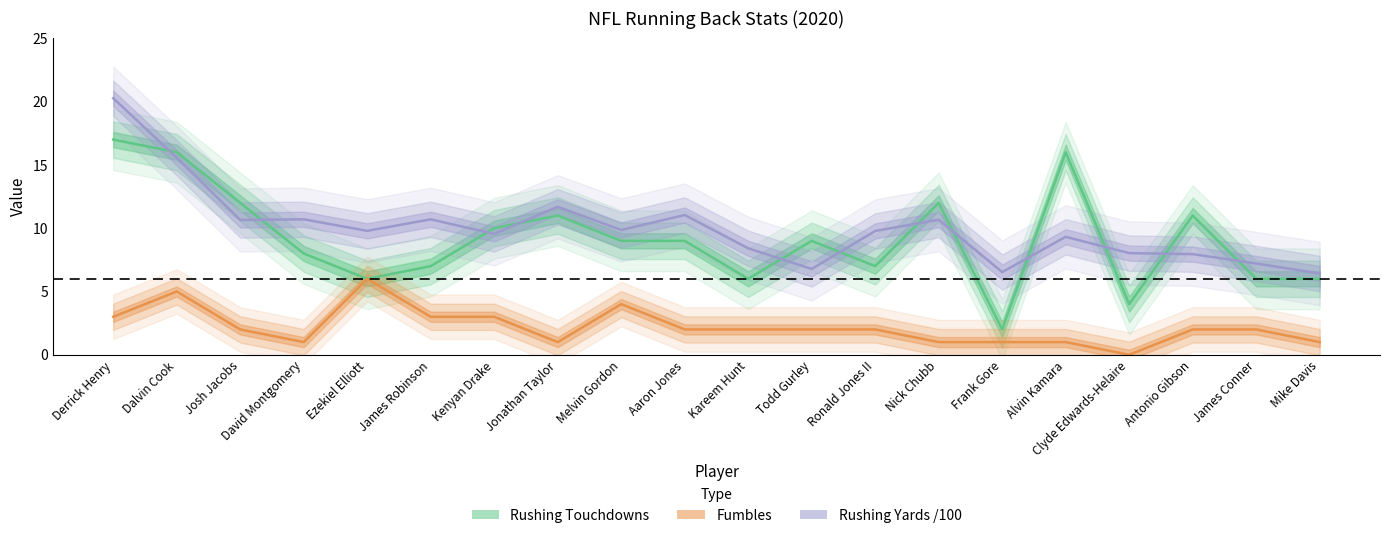

Rank the series at Ezekiel Elliott from highest to lowest value.

Rushing Yards /100, Rushing Touchdowns, Fumbles